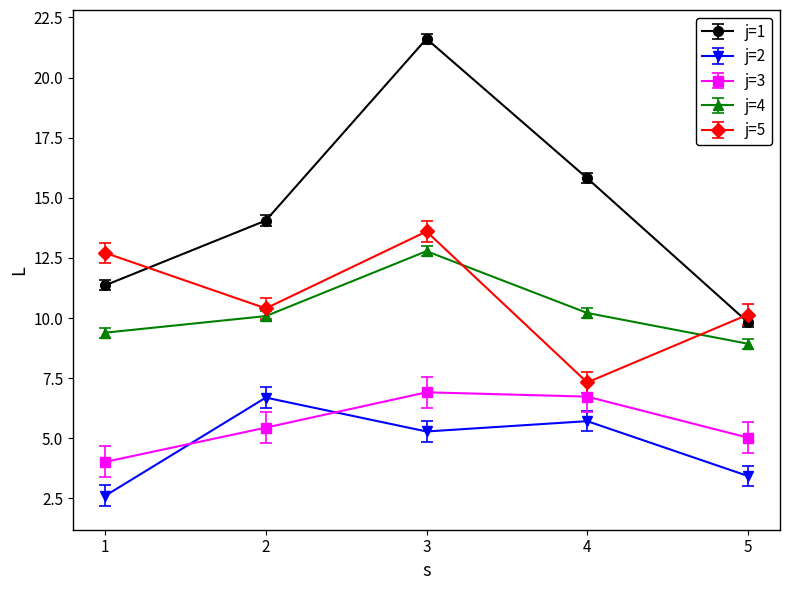

Where does the j=4 series first go above 10?

2